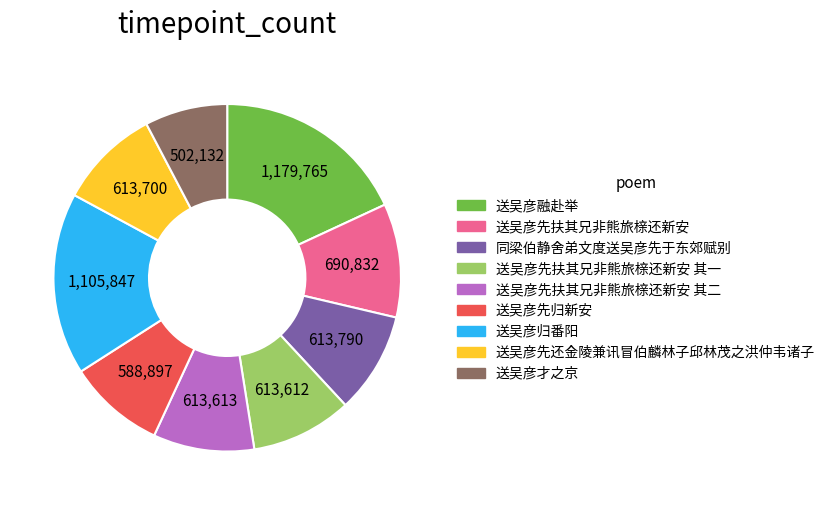

Is there any slice that represents more than half of the pie?

No